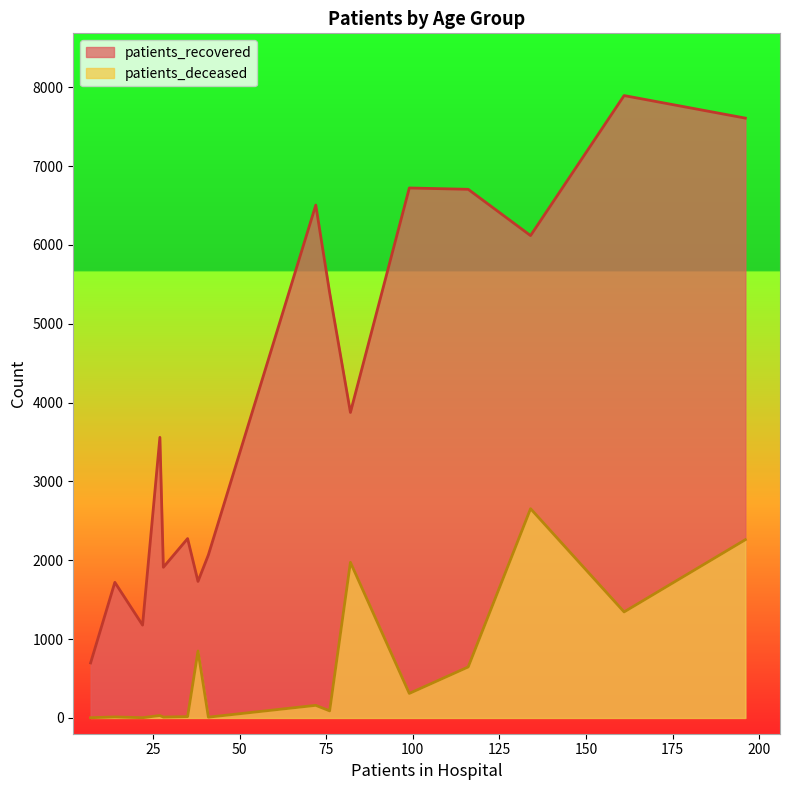

Which series has the widest spread of values?

patients_recovered